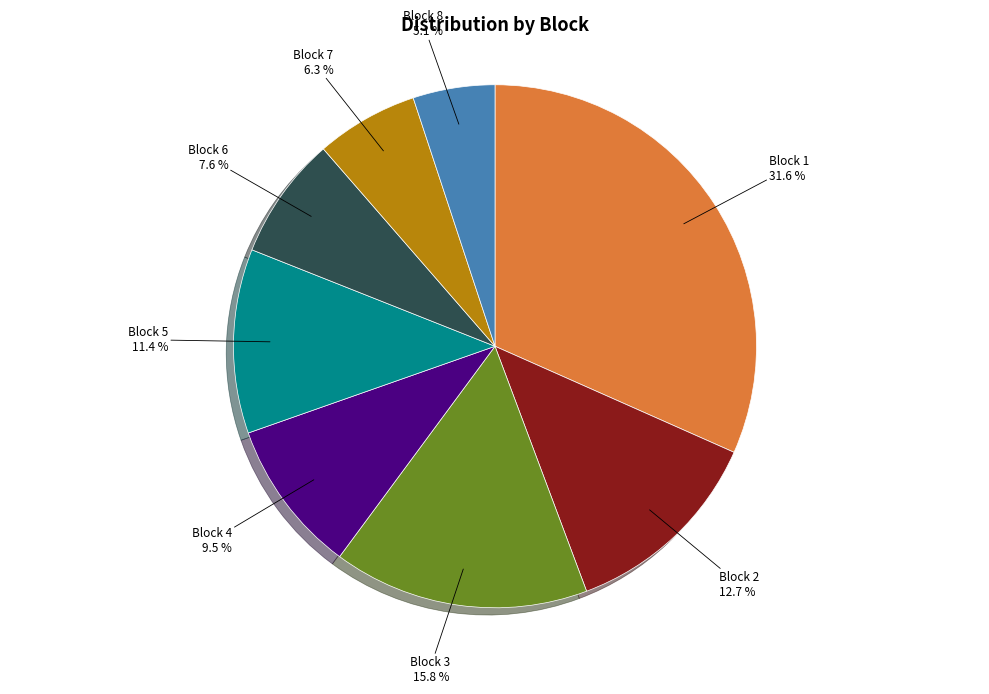

To the nearest percent, what is the average slice percentage?

12%